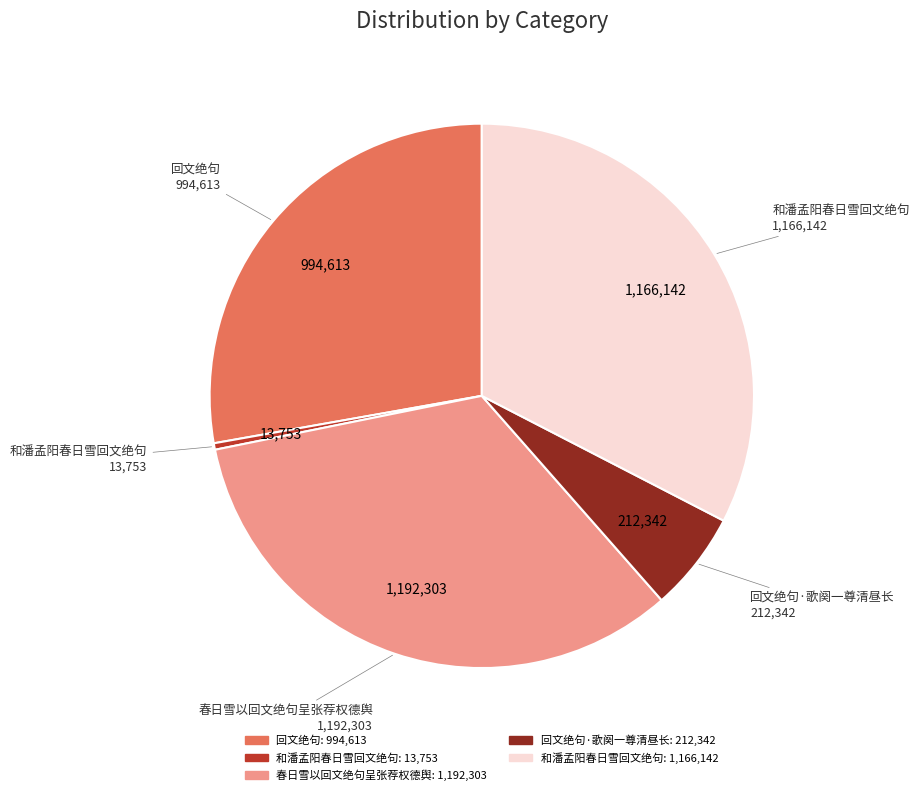

Is there a majority slice in this chart?

No